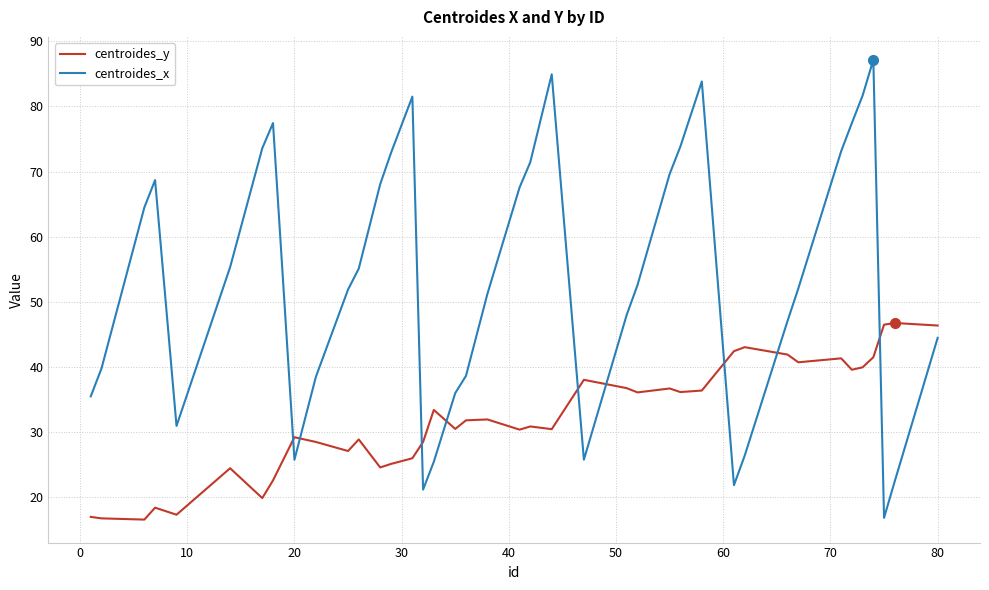

What is the difference between the maximum and minimum values in the centroides_x series?

70.3